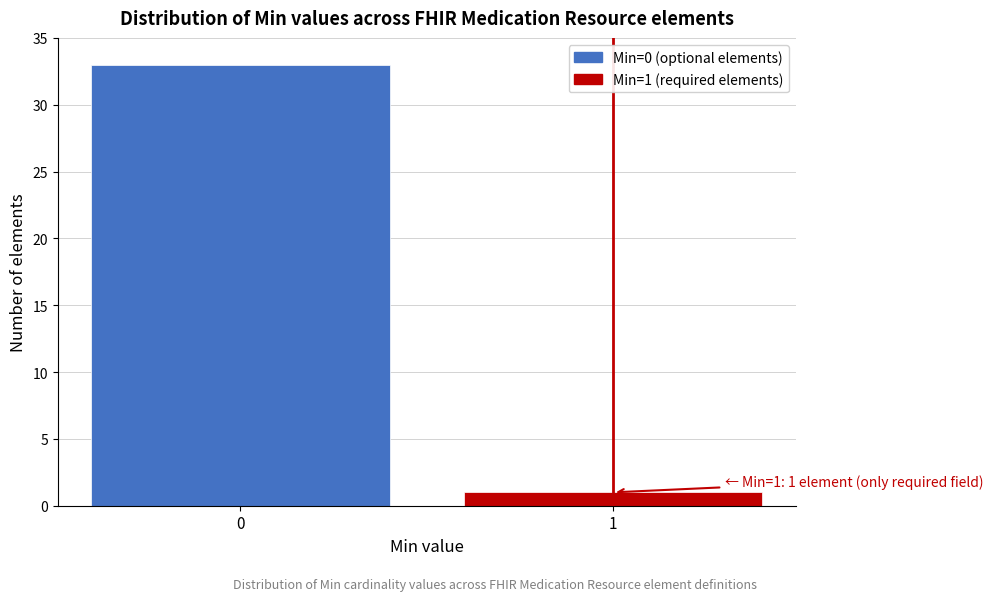

Reading left to right, transcribe all the data shown in this chart.

33	1